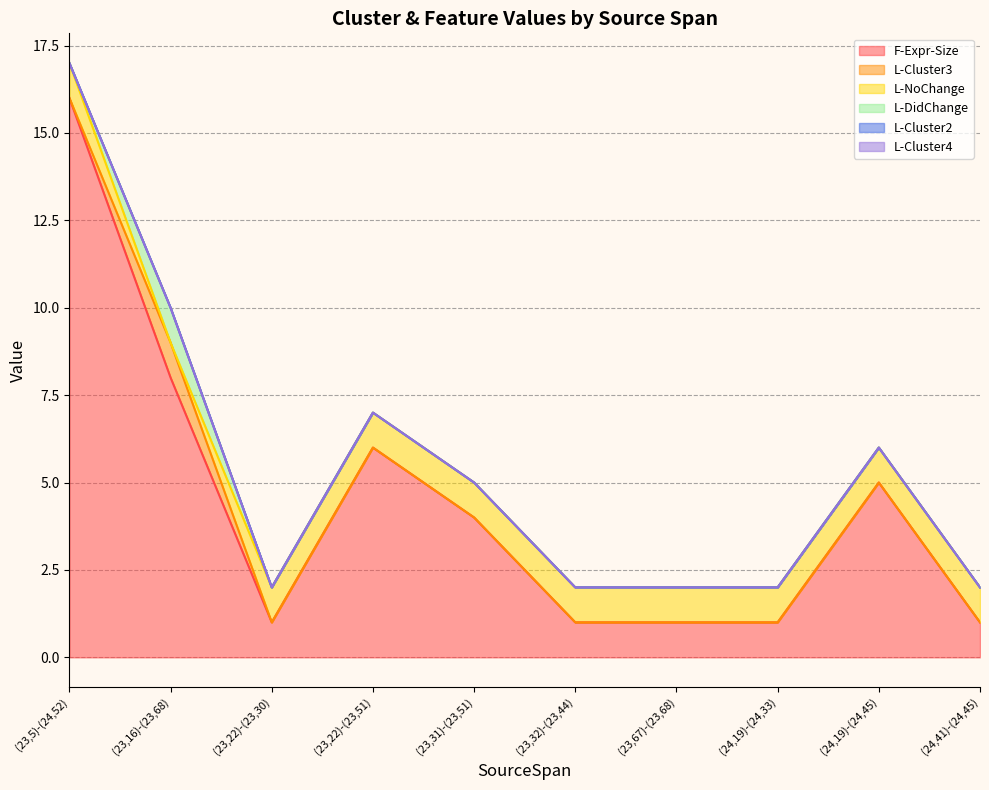

True or false: L-Cluster4 and F-Expr-Size intersect in this chart.

False